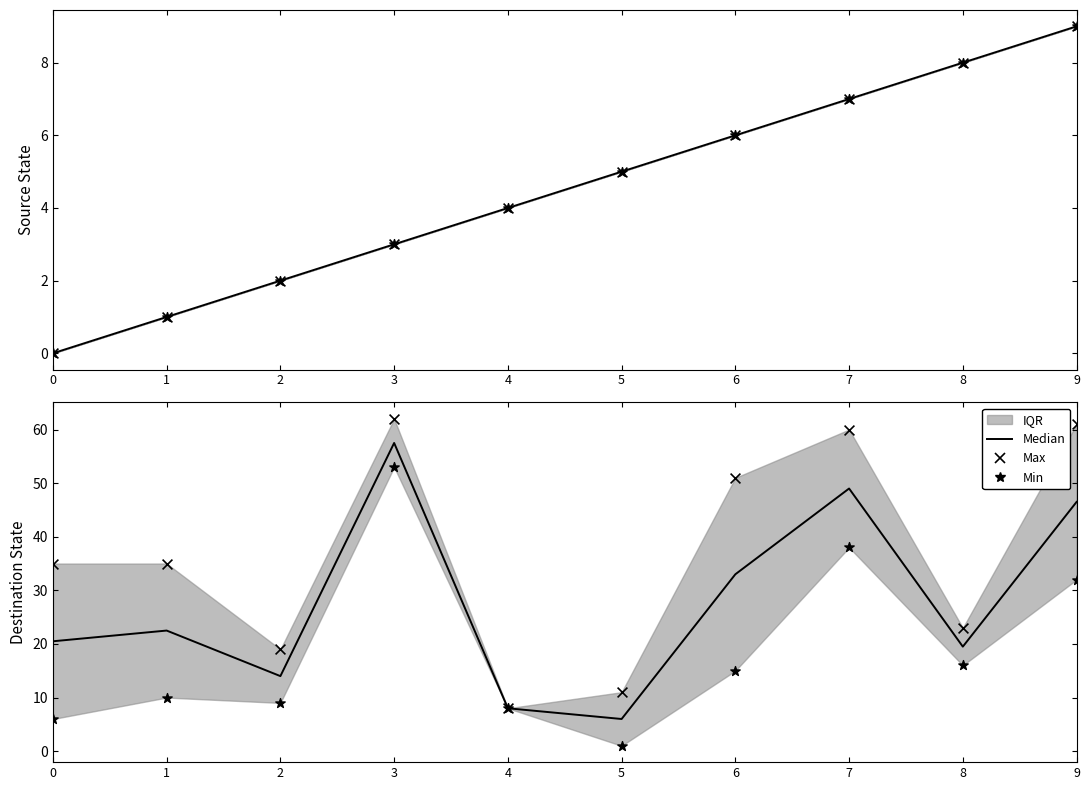

Which series contains the lowest Y value?

Min